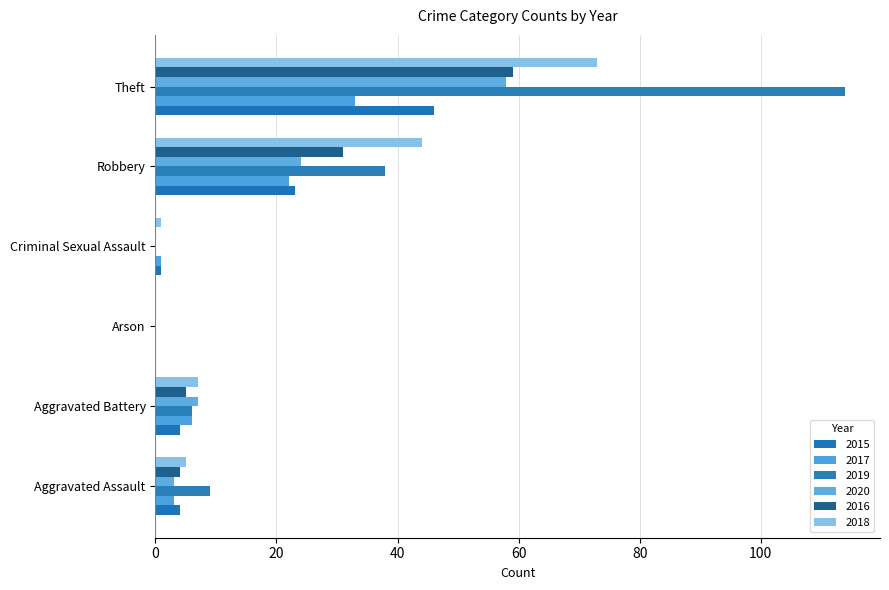

How many categories are shown in the chart?

6